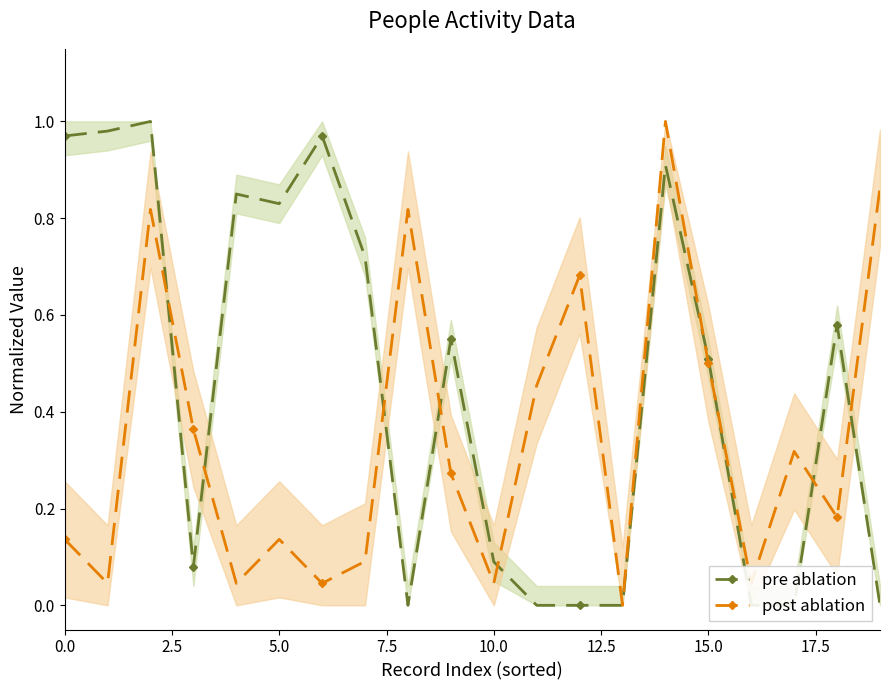

In post ablation, how many points are lower than both neighbors (excluding endpoints)?

7